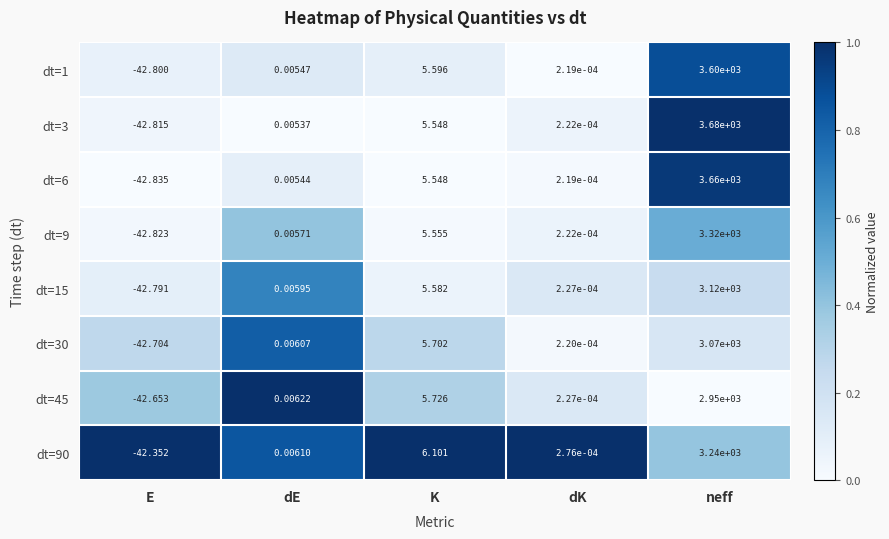

At which category is the sum across all series the highest?

neff